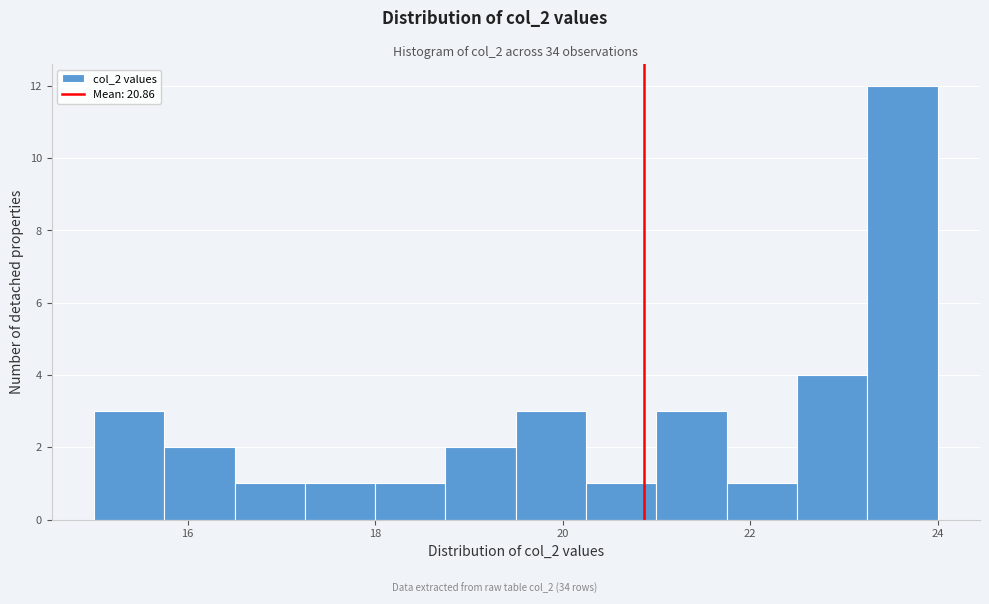

Around what value on the x-axis is the tallest bar? Give the approximate position of its centre, as read against the axis.

23.6